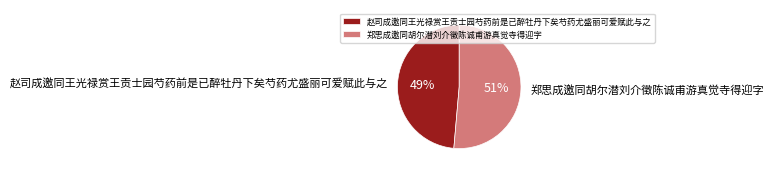

Count the number of slices in the pie.

2